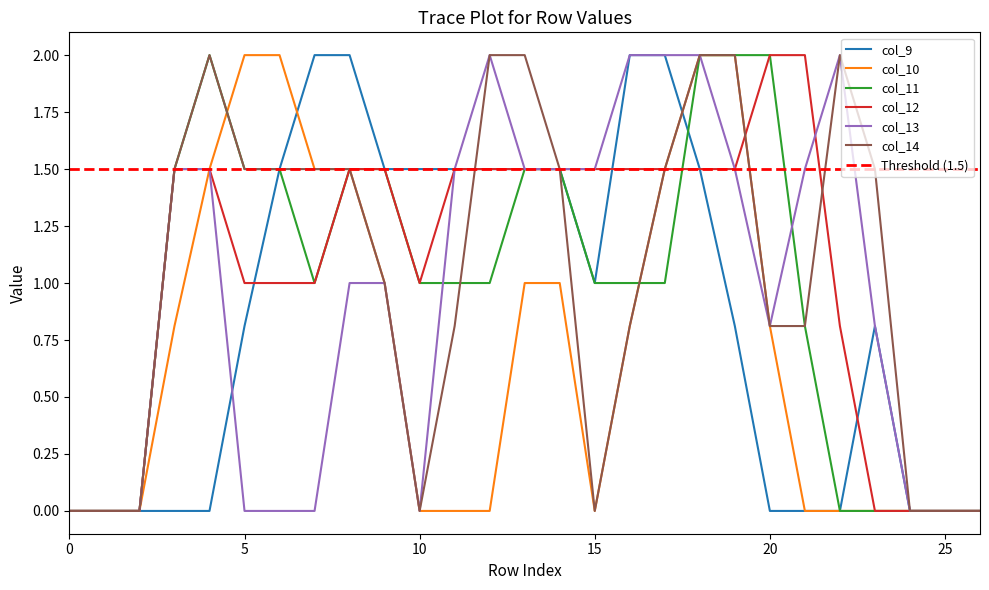

How many distinct data groups are displayed?

6